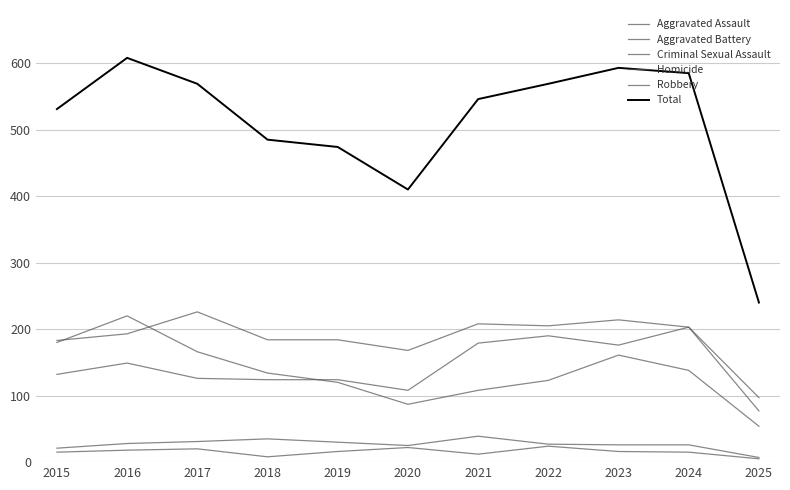

How many lines are shown in the chart?

6